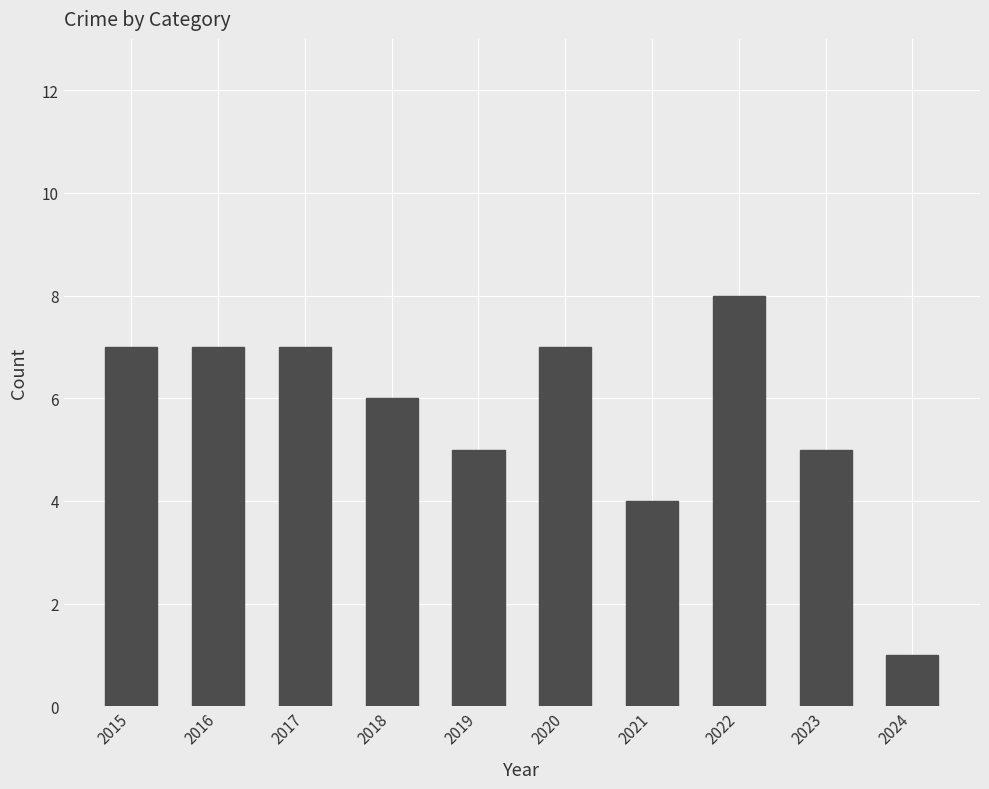

Approximately how many times larger is the value at 2019 compared to 2015?

0.7